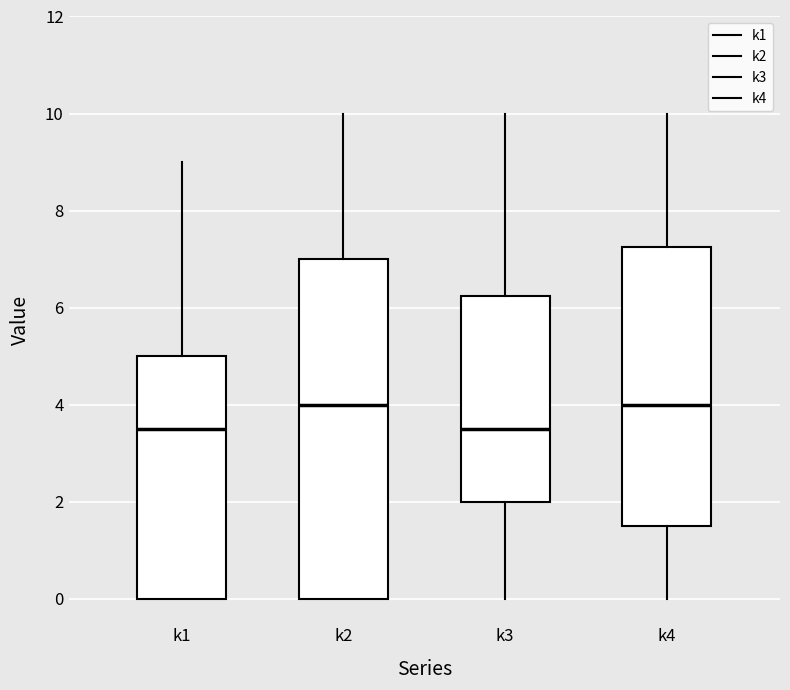

Reading left to right, transcribe this box plot: for each box, give where its median line is, the range the box spans, and where its two whiskers end, as read against the y-axis. The values are not printed on the chart, so give them approximately, as read against the axis.

k1: median 3.6, box 0.0 to 5.0, whiskers 0.0 to 9.0
k2: median 4.0, box 0.0 to 7.0, whiskers 0.0 to 10.0
k3: median 3.6, box 2.0 to 6.2, whiskers 0.0 to 10.0
k4: median 4.0, box 1.6 to 7.2, whiskers 0.0 to 10.0